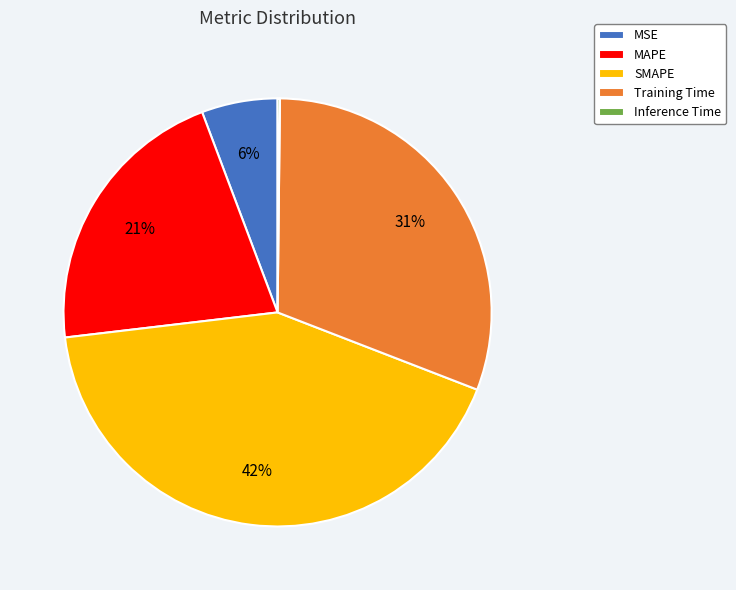

To the nearest percent, what is the average slice percentage?

20%